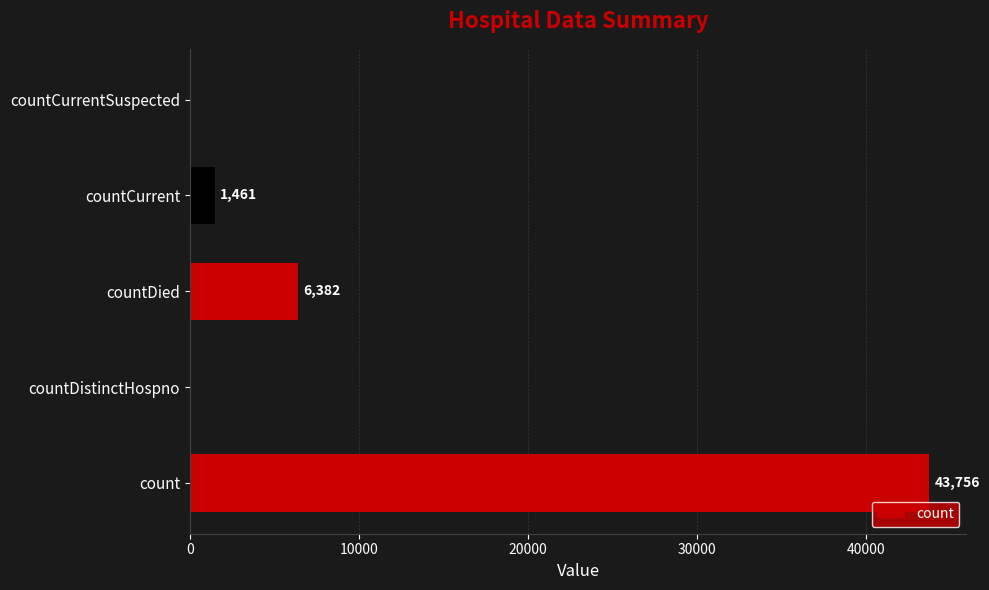

Reading top to bottom, what are all the values shown in this chart?

countCurrentSuspected=0	countCurrent=1461	countDied=6382	countDistinctHospno=0	count=43756